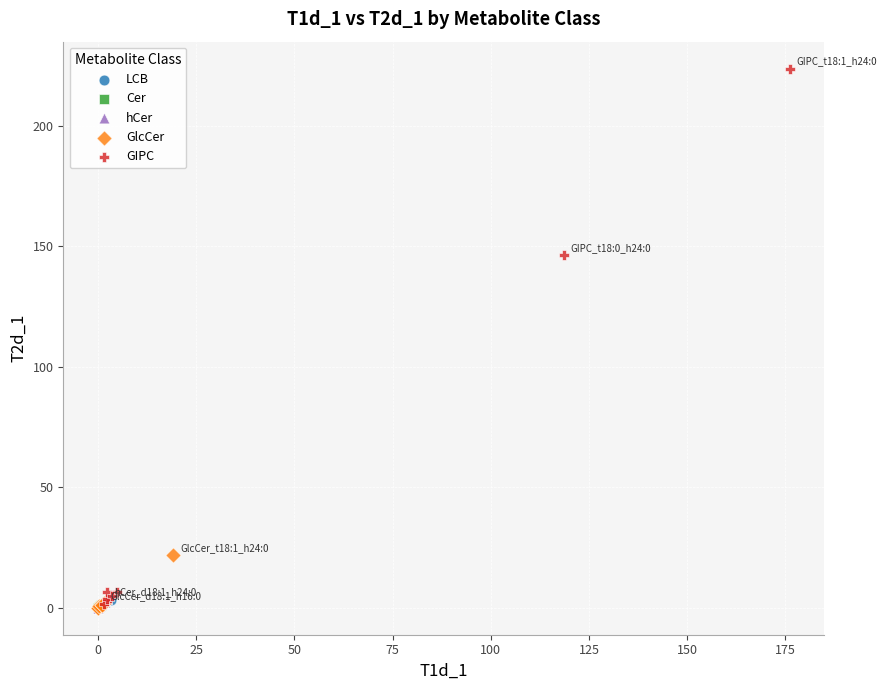

Which series reaches the maximum Y coordinate?

GIPC